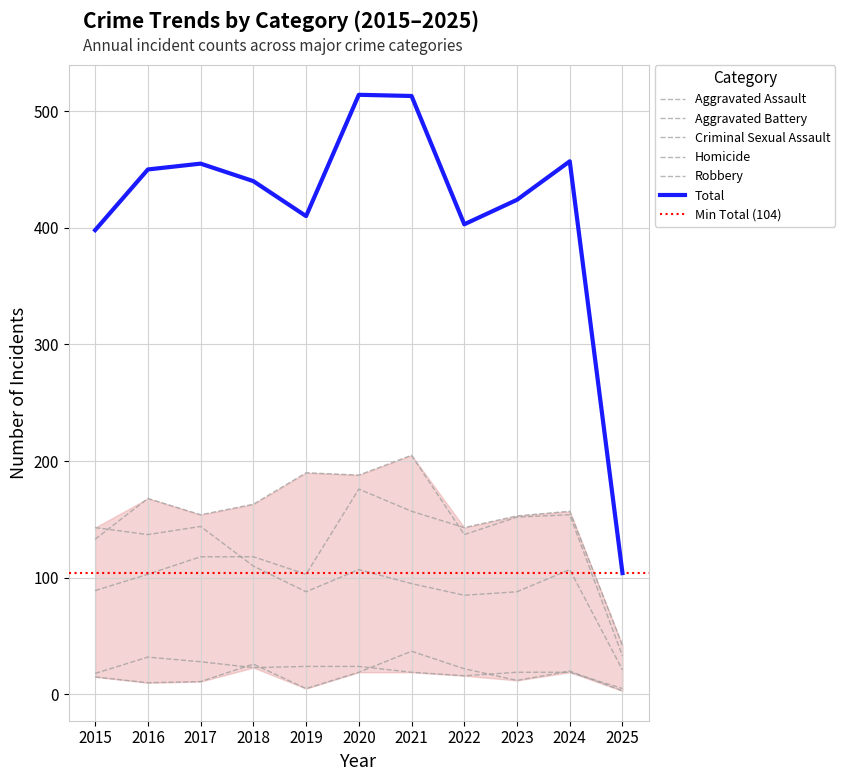

What is the maximum value for Aggravated Assault?

176